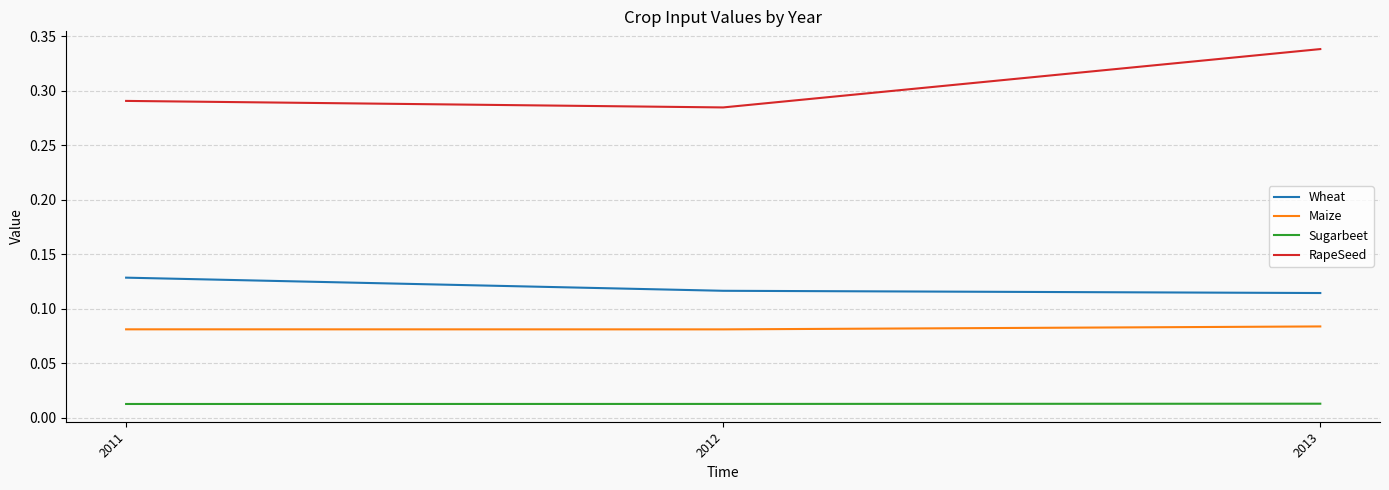

Is it true that Maize equals 0.0 at 2013?

False